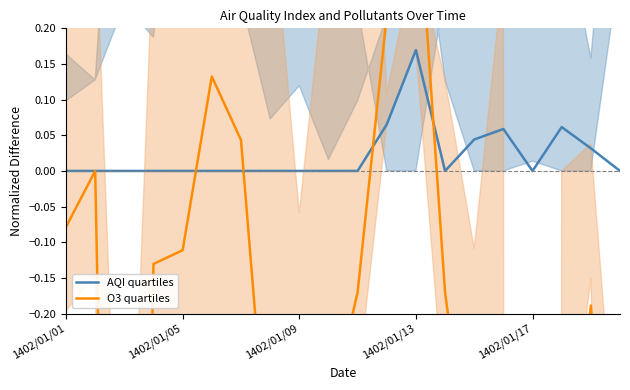

At which label does AQI quartiles reach its peak?

1402/01/13